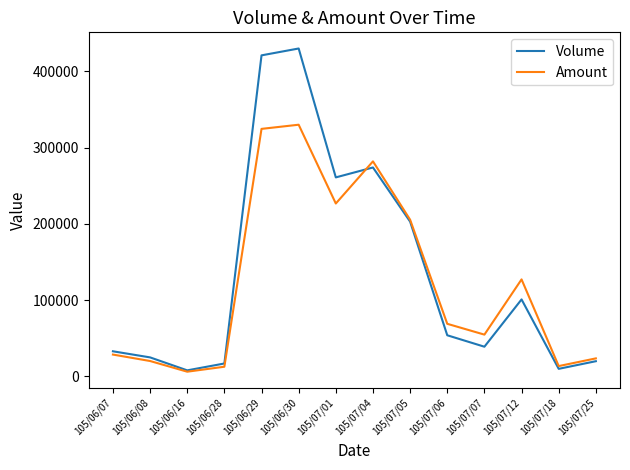

True or false: Amount and Volume intersect in this chart.

True